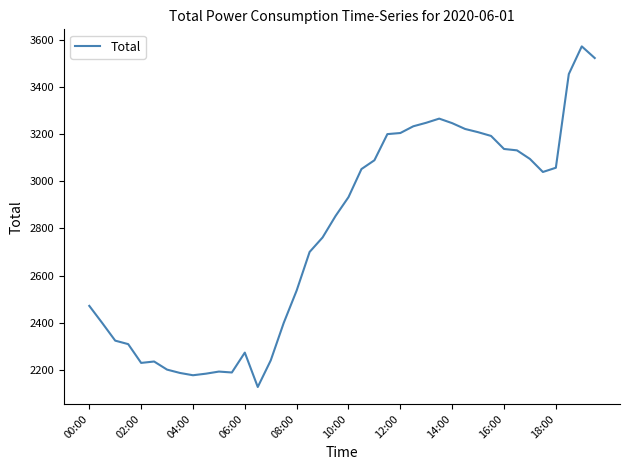

What is the smallest value displayed?

2127.6